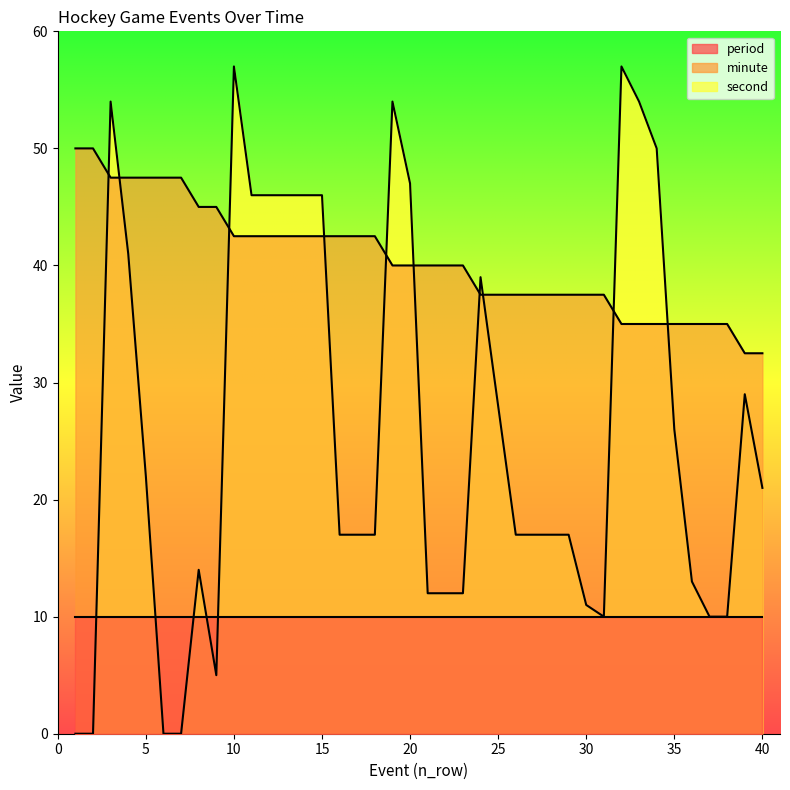

How many interior local valleys does the second series have?

2